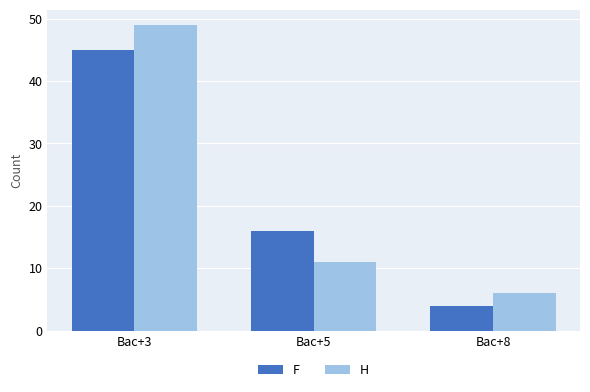

How many bars are there in total?

6